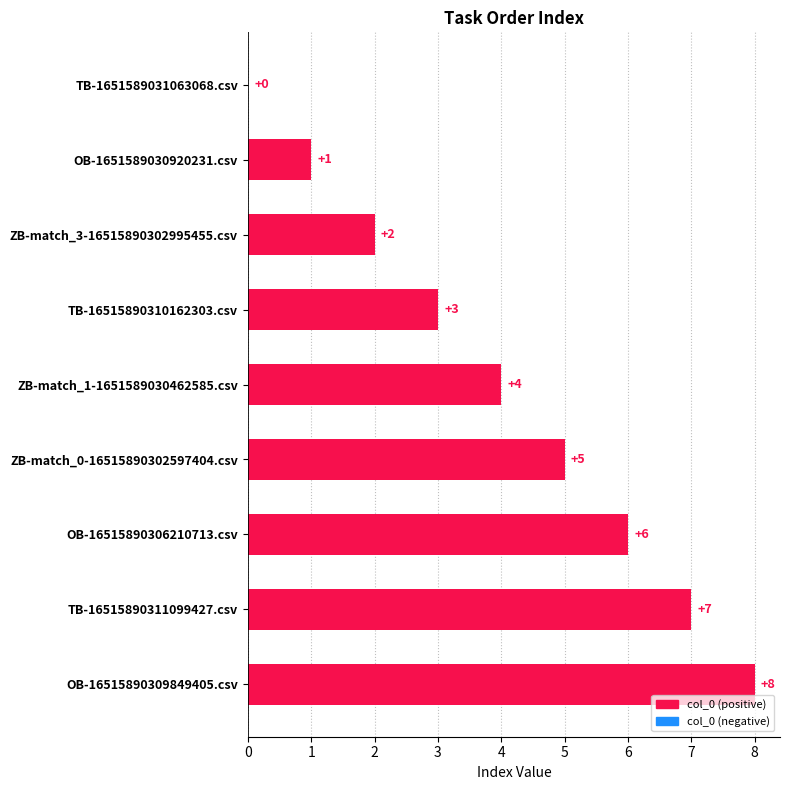

Which label corresponds to the largest value in the chart?

OB-16515890309849405.csv